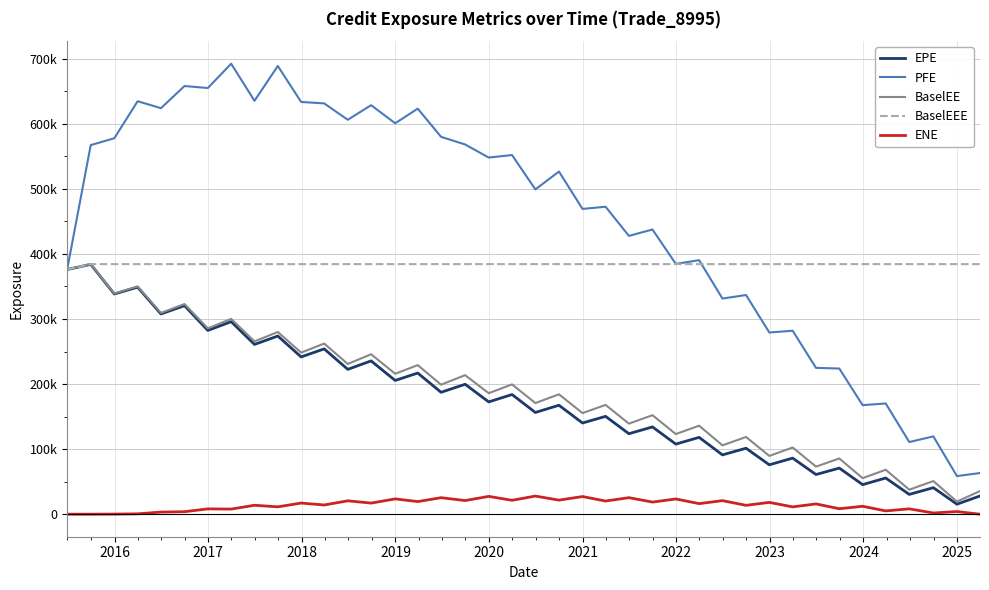

What are all the series names shown in the legend?

EPE, PFE, BaselEE, BaselEEE, ENE